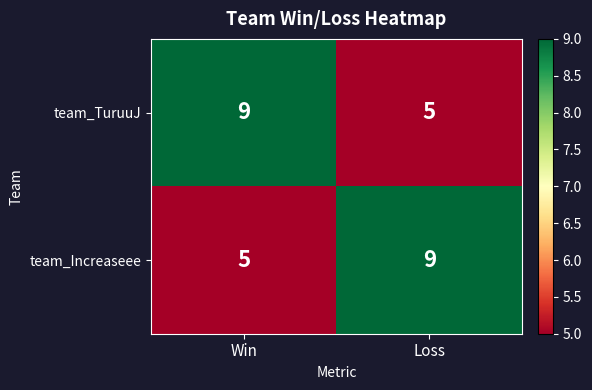

What is the spread (max minus min) of values at Loss?

4